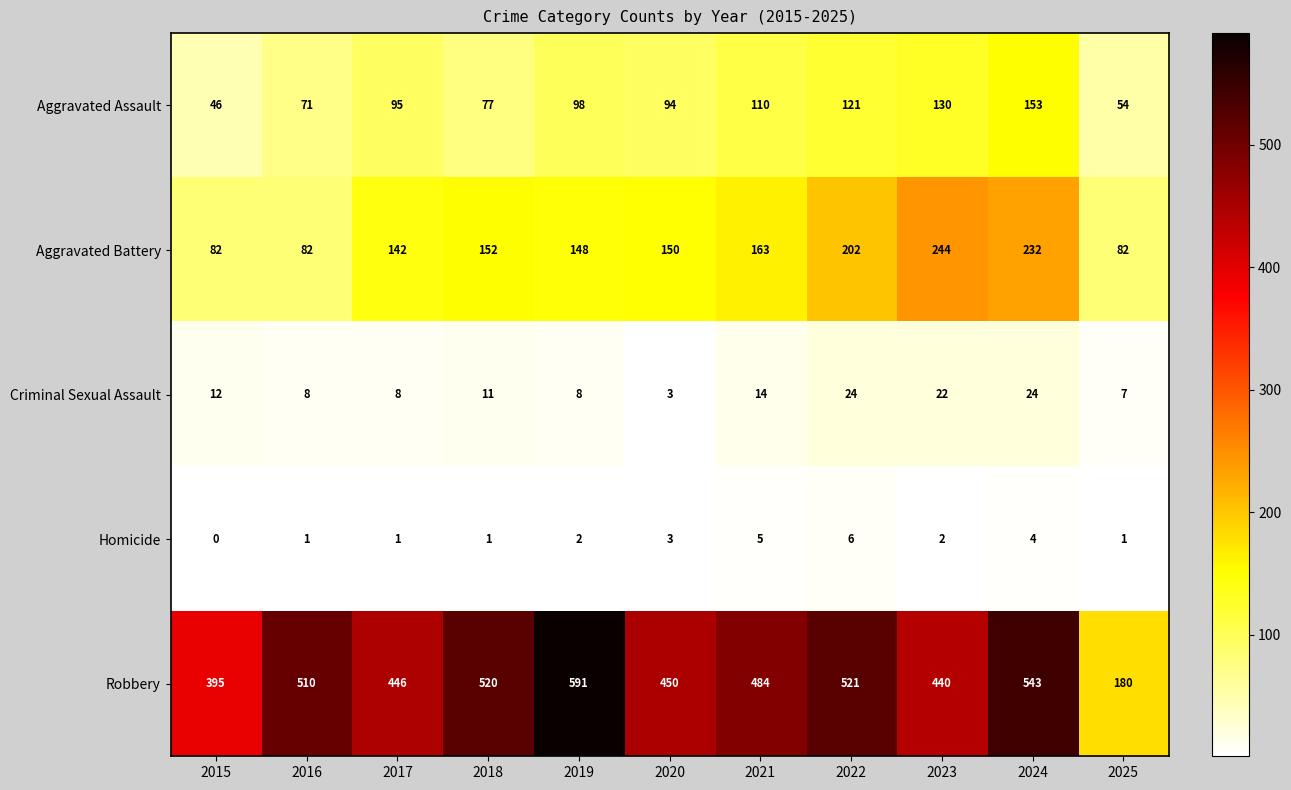

The Homicide series shows 5 at 2021. True or false?

True